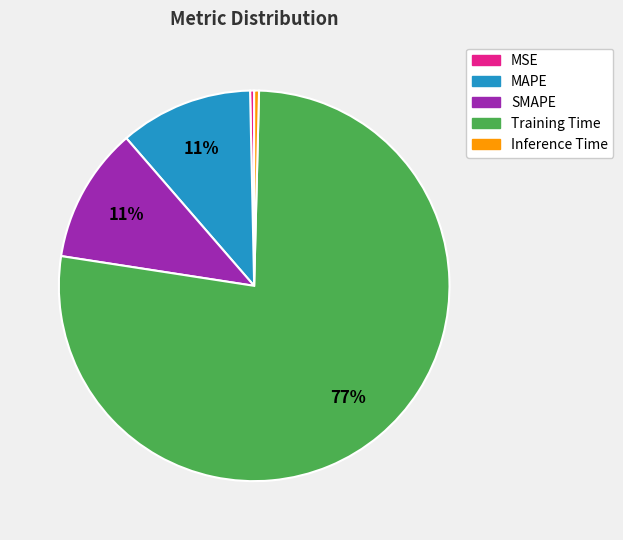

Is it true that Training Time is 77% of the pie?

True